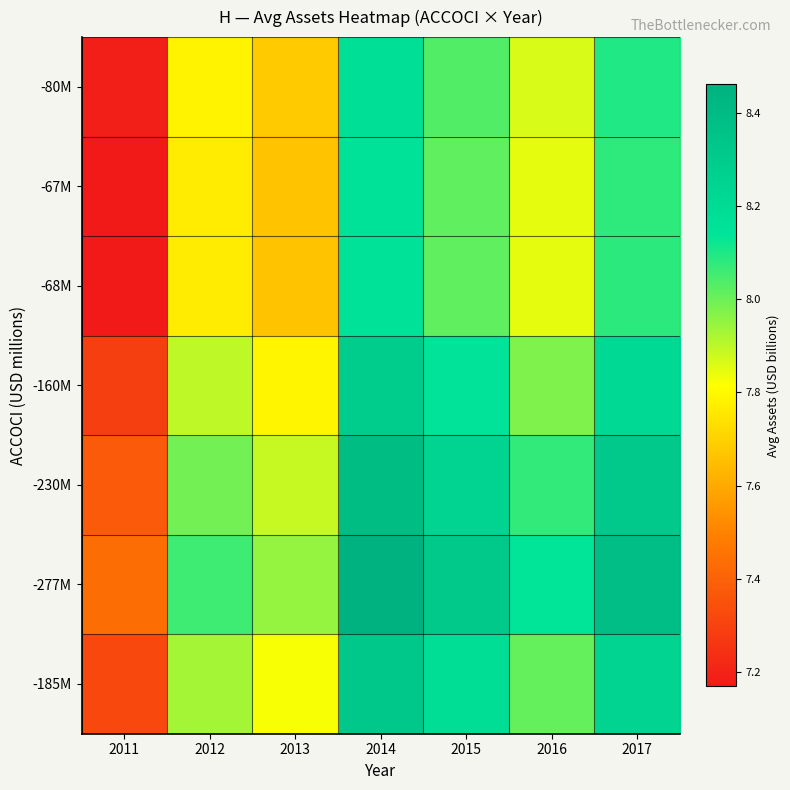

Which series has the widest spread of values?

-277M